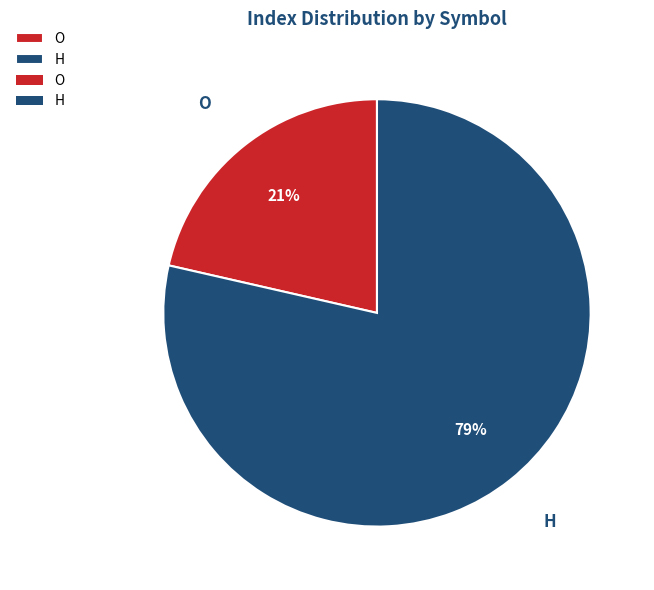

Which has a higher value, O or H?

H